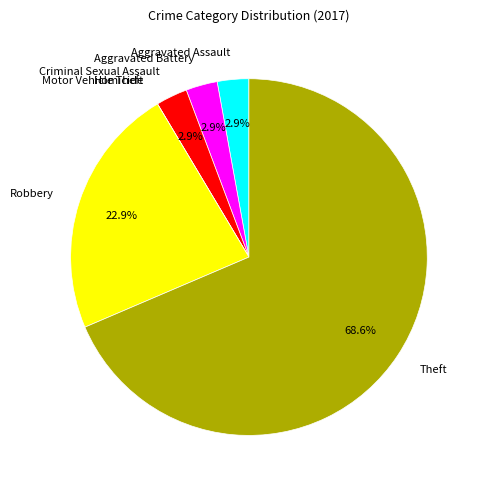

Do Aggravated Battery and Aggravated Assault together represent more than half of the pie?

No